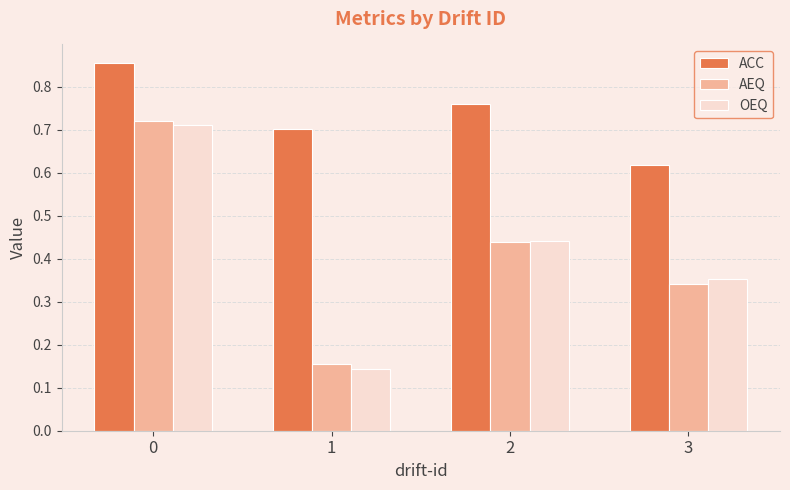

Rank the categories by OEQ value from highest to lowest.

0, 2, 3, 1